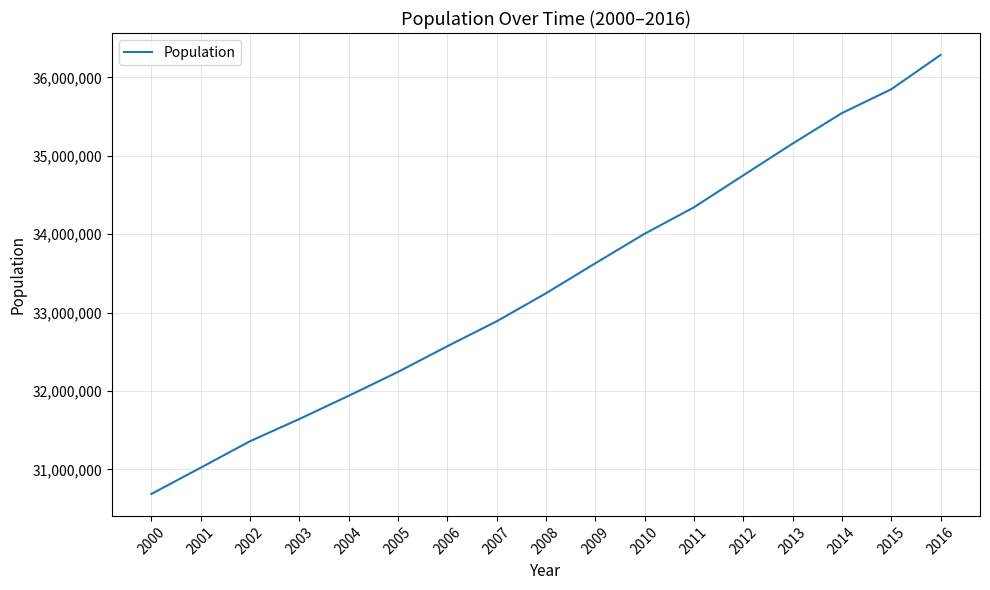

How many lines are shown in the chart?

1